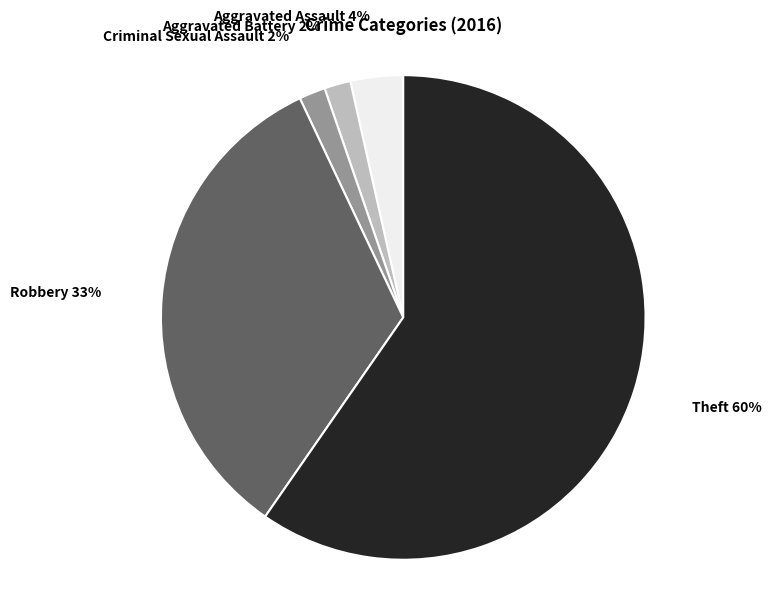

What percentage is the Aggravated Battery slice, to the nearest percent?

2%